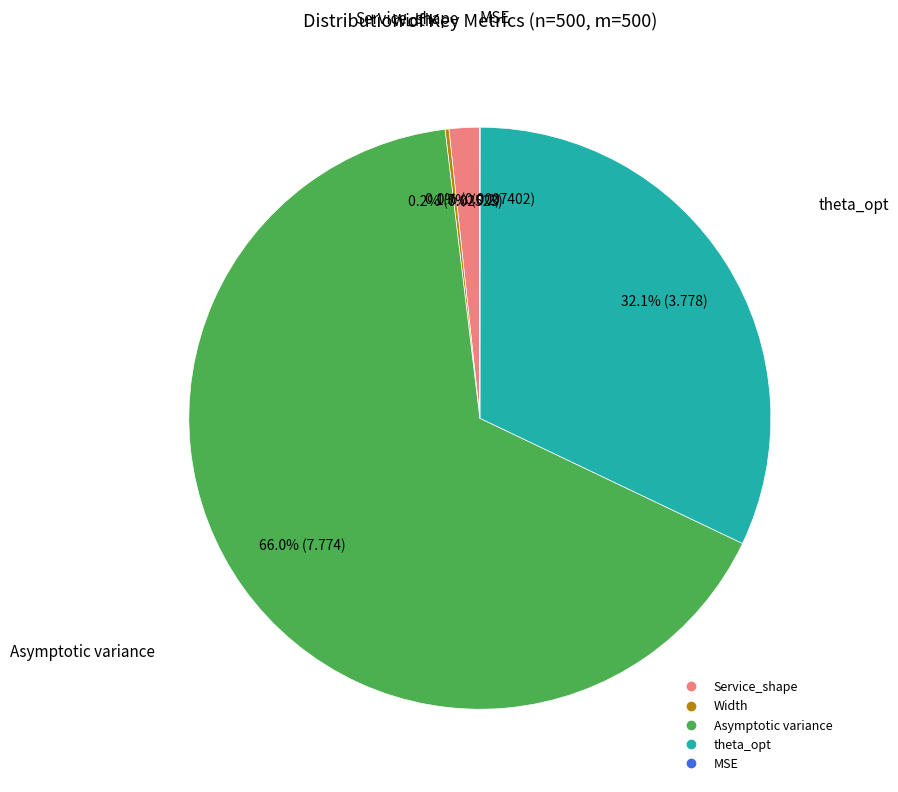

Approximately how many times larger is the value at theta_opt compared to Asymptotic variance?

0.5